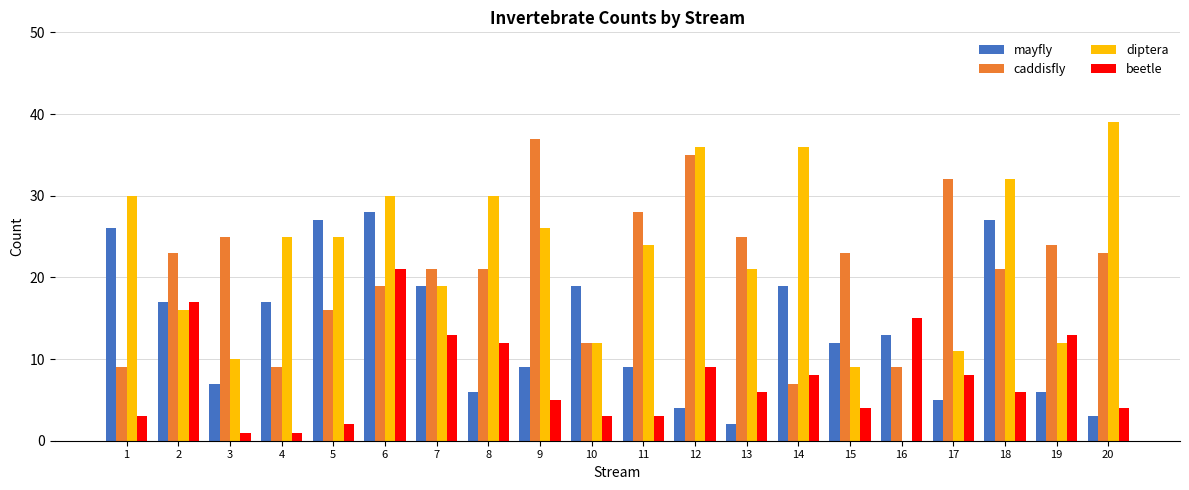

At which category is the sum across all series the highest?

6